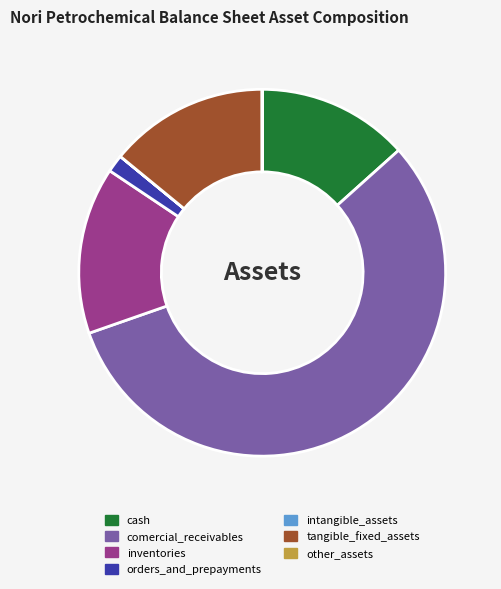

Combined, do tangible_fixed_assets and cash account for over 50%?

No